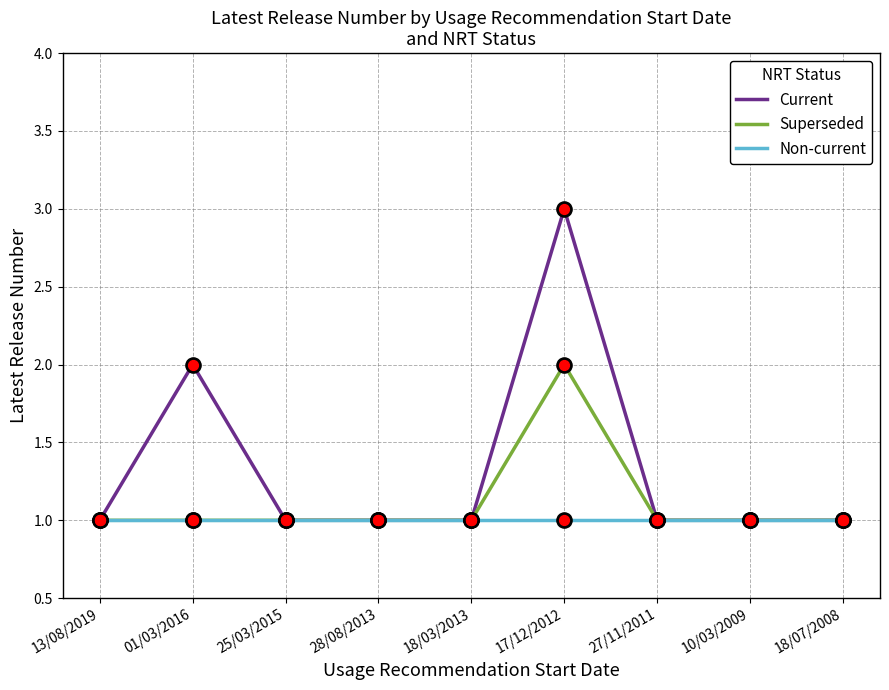

What are all the series names shown in the legend?

Current, Superseded, Non-current